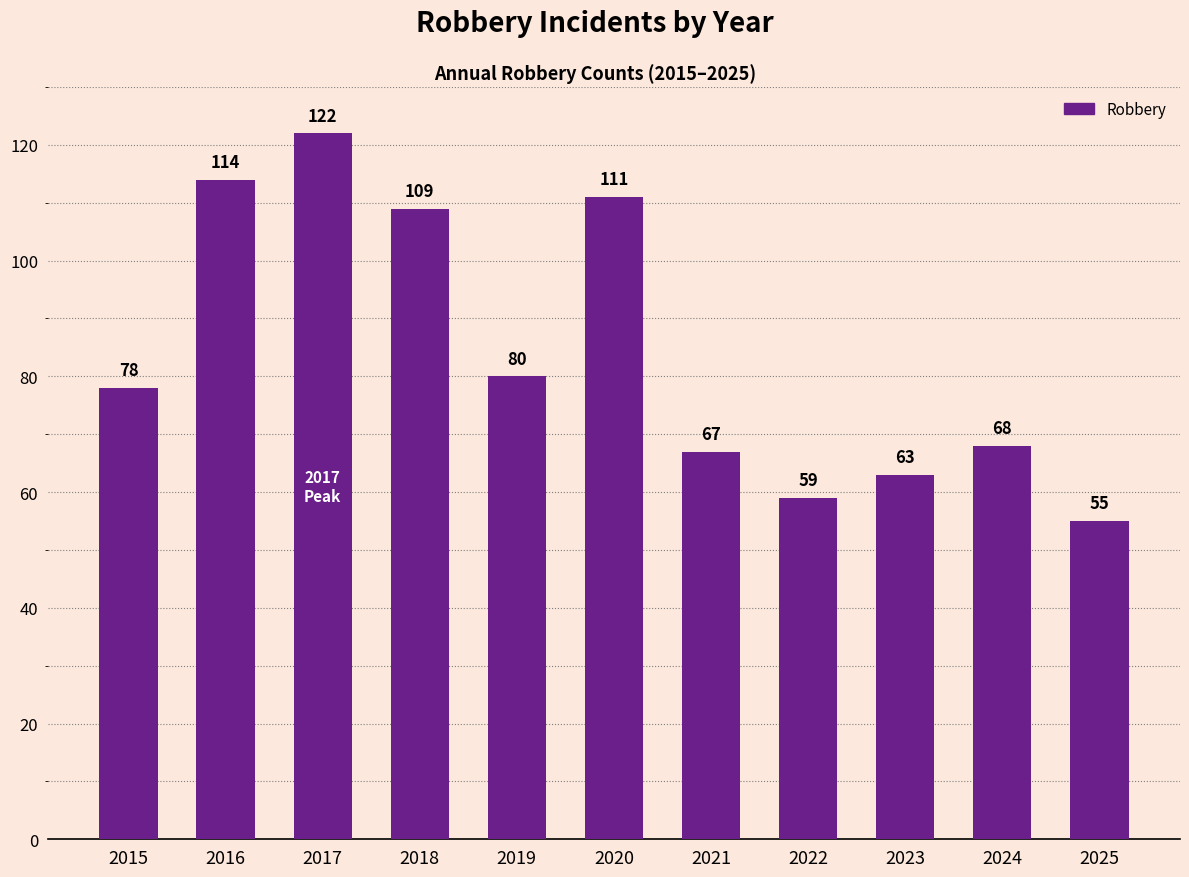

Reading left to right, what are all the values shown in this chart?

78	114	122	109	80	111	67	59	63	68	55